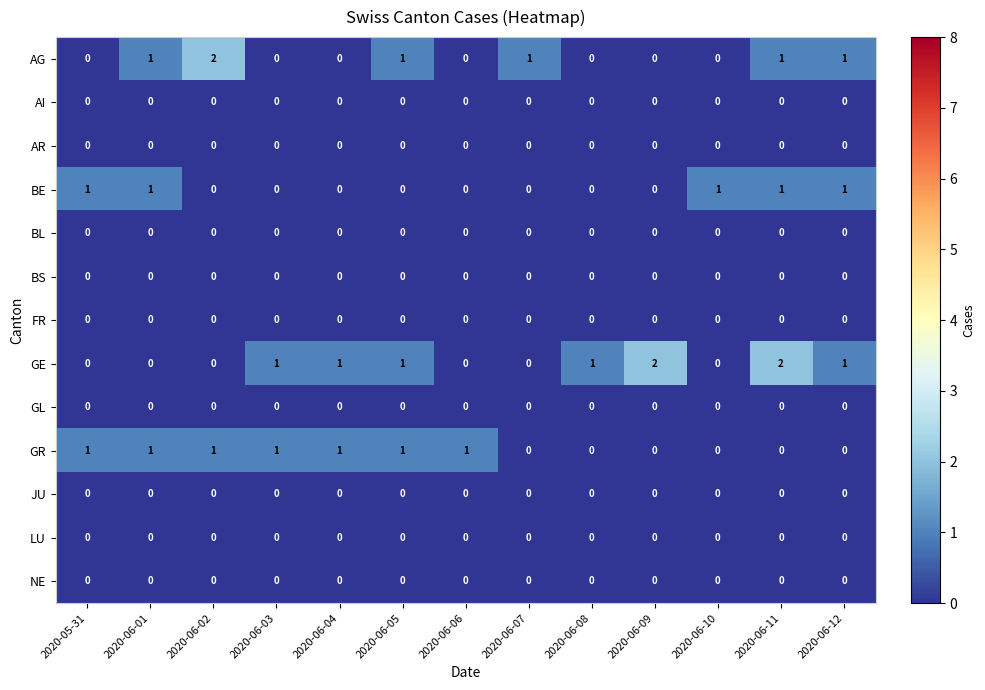

Which series changed the most between 2020-06-10 and 2020-06-11?

GE